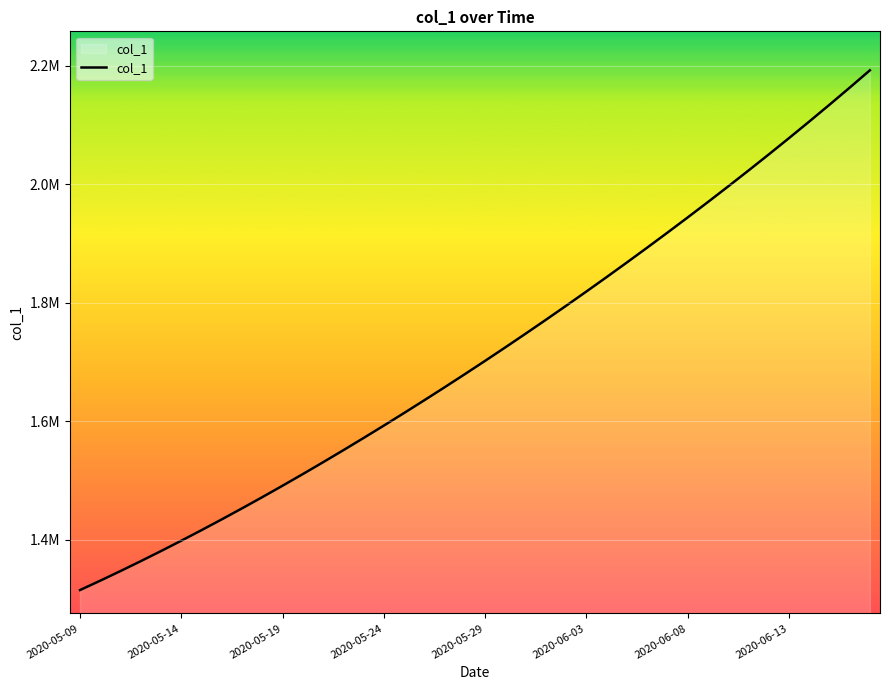

True or false: there are more than 0 points higher than both neighbors.

False